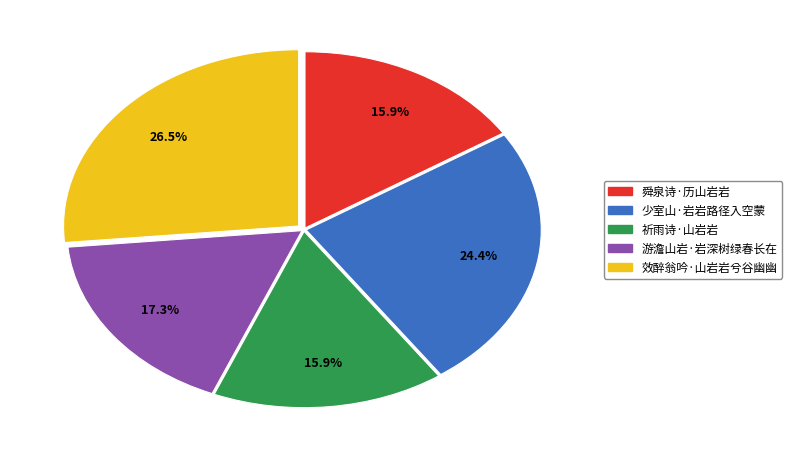

To the nearest percent, what portion does 游澹山岩·岩深树绿春长在 represent?

17%